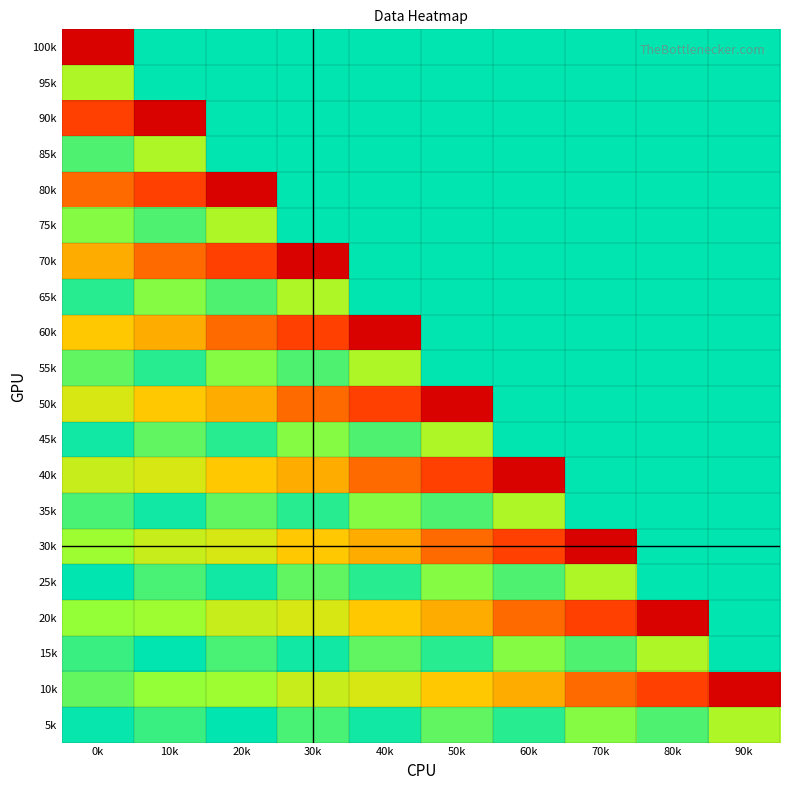

What is the spread (max minus min) of values at 60k?

1.2